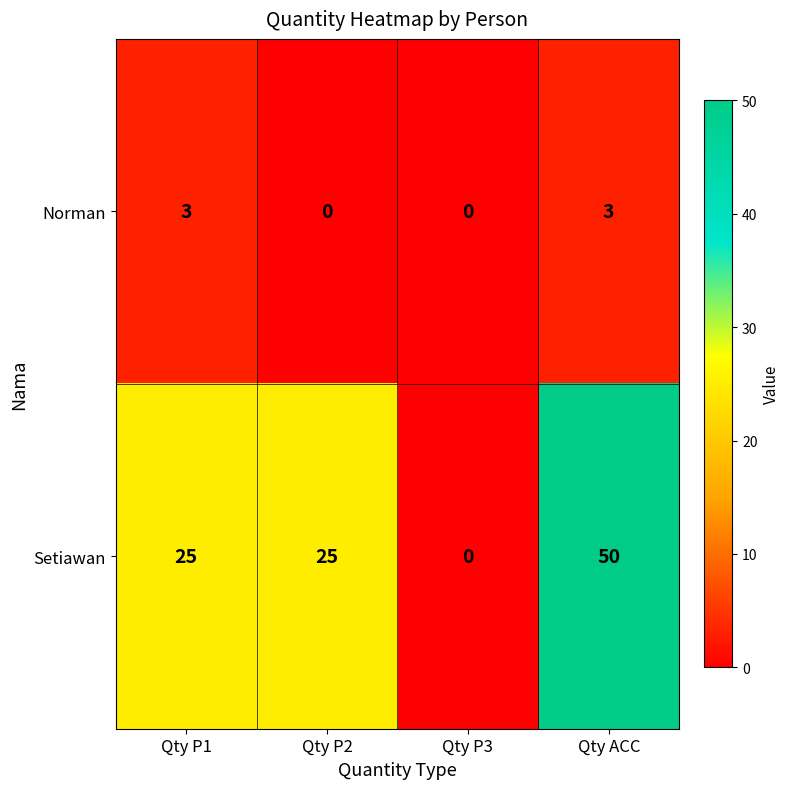

Which series changed the most between Qty P1 and Qty P3?

Setiawan